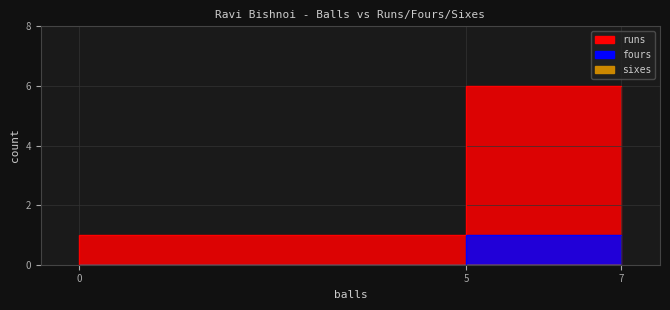

The runs series shows 6 at 7. True or false?

True